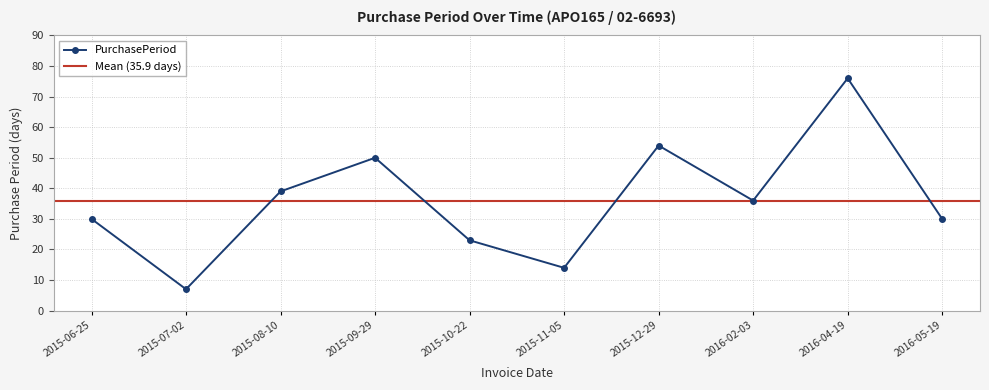

At which label is the value closest to 41?

2015-08-10